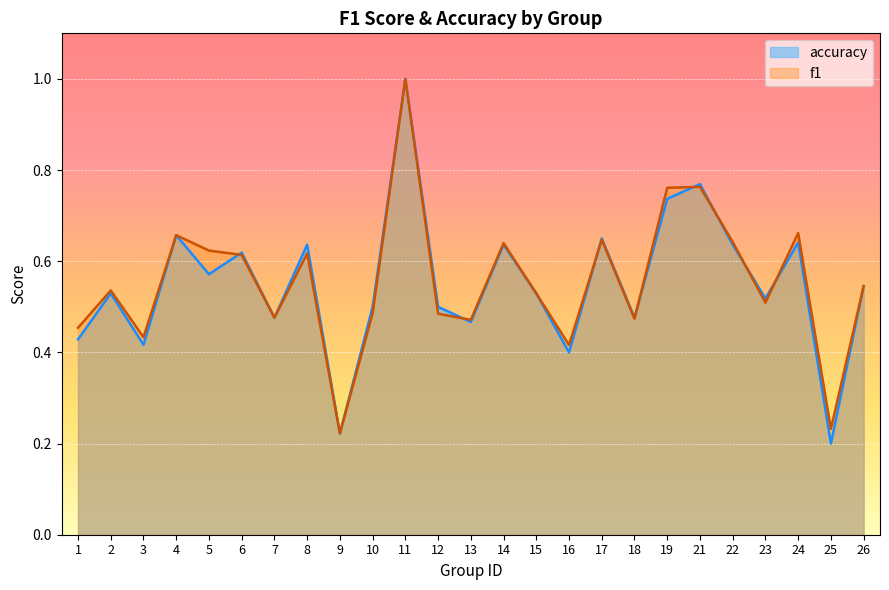

Is the value of accuracy at 4 greater than the value of f1 at 21?

No